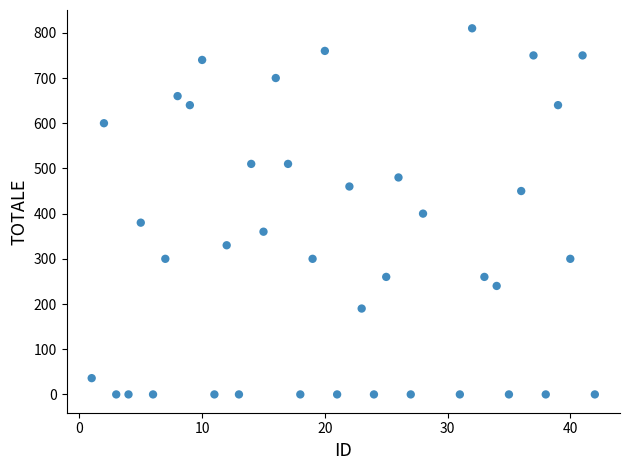

What is the range of X values (max minus min)?

41